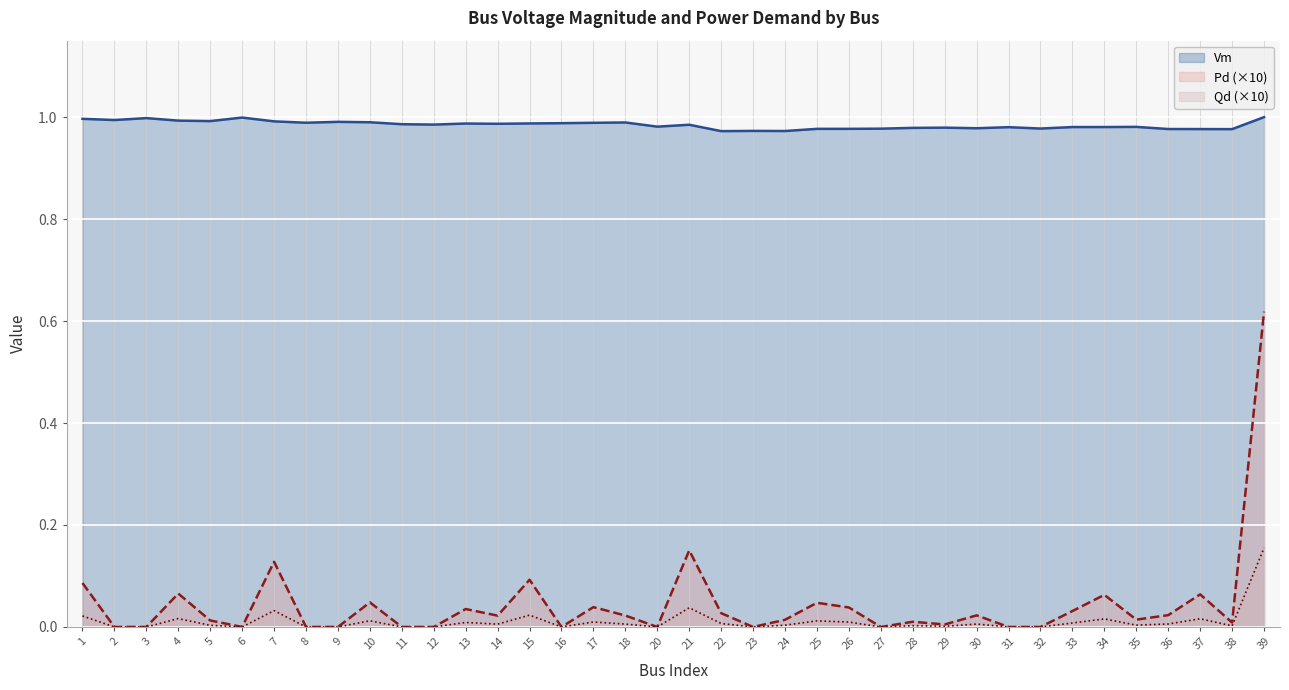

What are all the series names shown in the legend?

Vm, Pd (×10), Qd (×10)